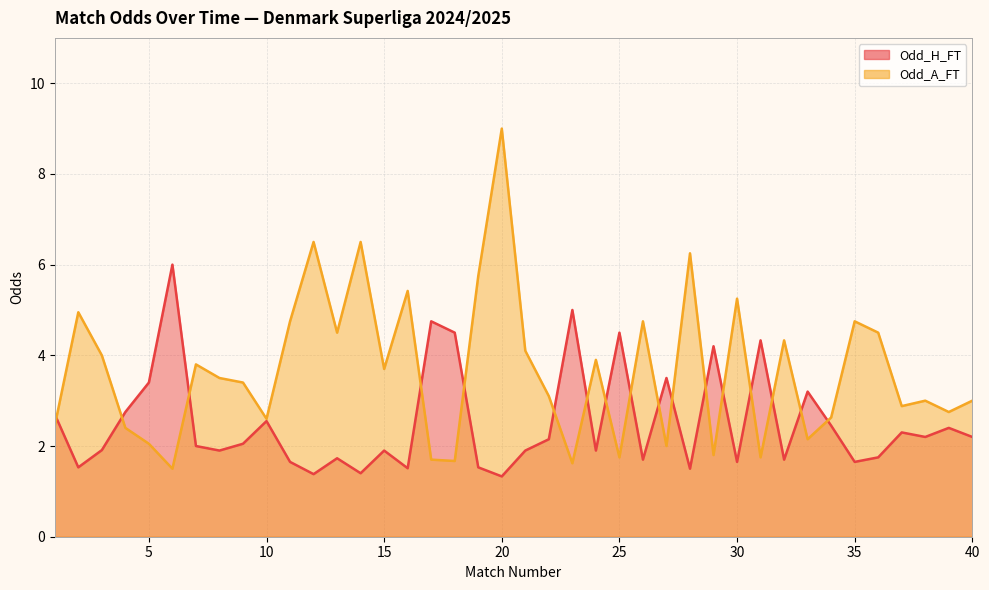

Is it true that Odd_A_FT equals 3.0 at 38?

True